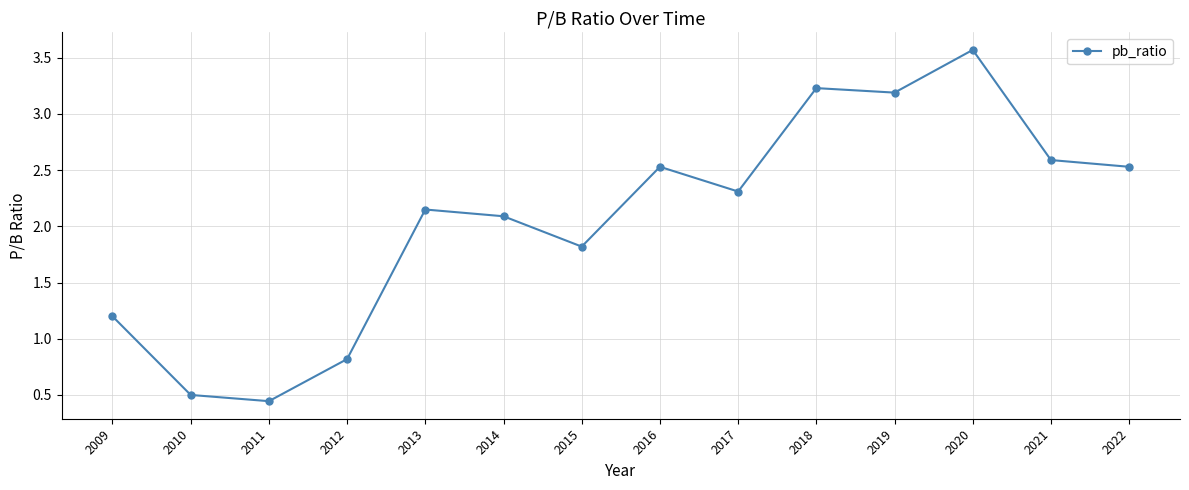

Where is the data nearest to the value 2?

2014